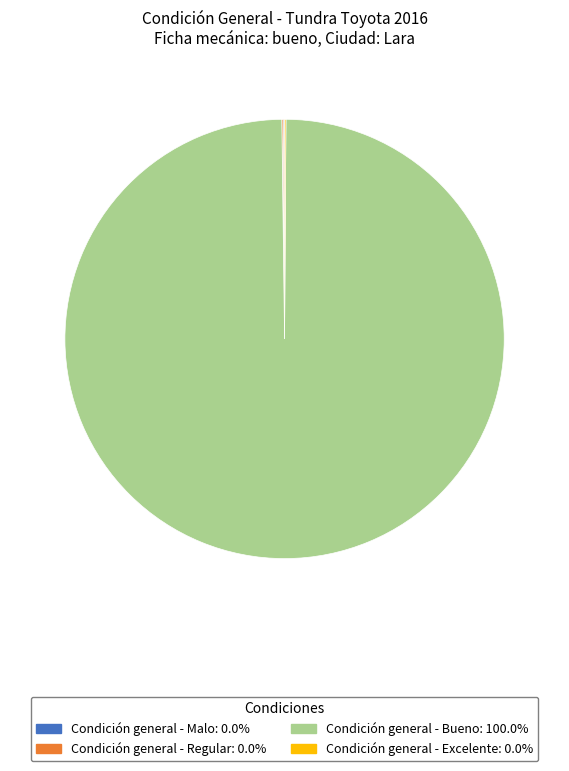

Which slice is the largest?

Condición general - Bueno